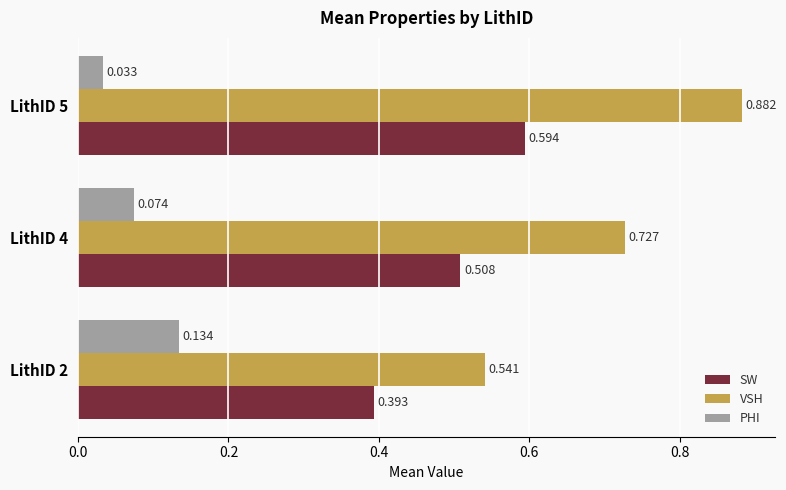

What is the difference between the second highest and minimum values in the VSH series?

0.2